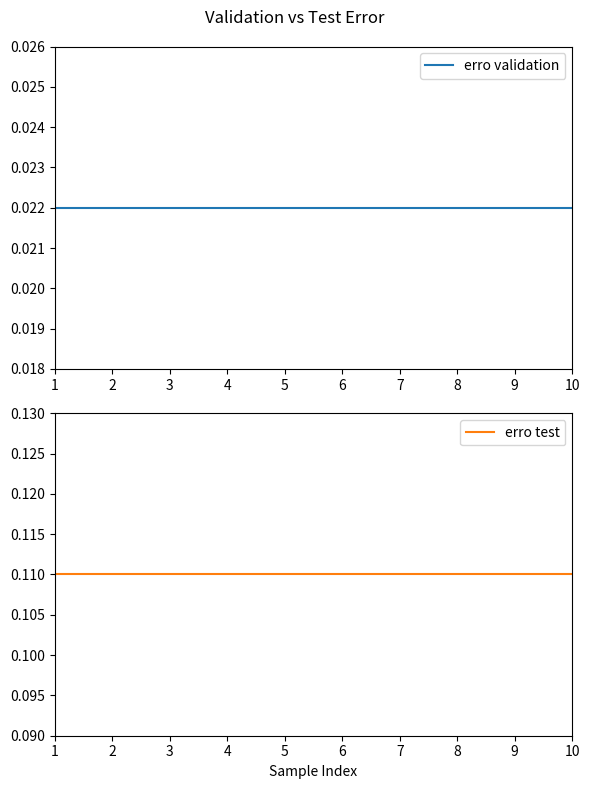

What are all the series names shown in the legend?

erro validation, erro test